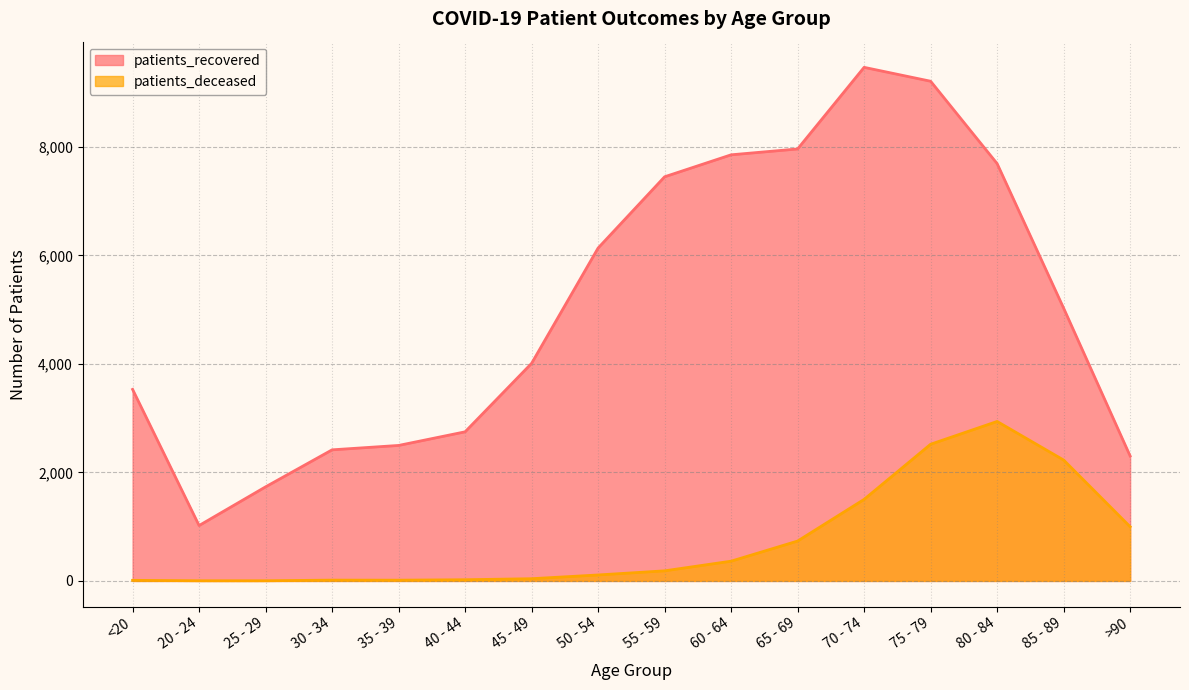

Where does the patients_recovered series first go above 5027?

50 - 54